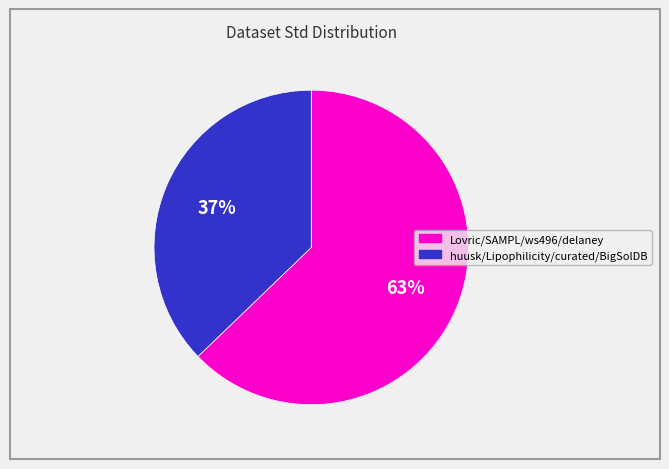

To the nearest percent, what is the average slice percentage?

50%